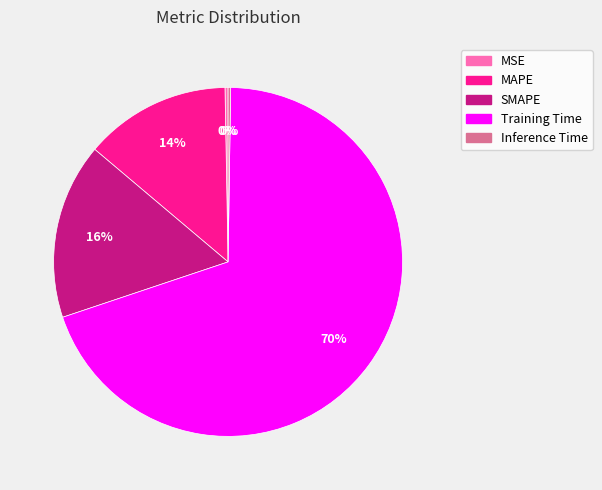

To the nearest percent, what portion does SMAPE represent?

16%